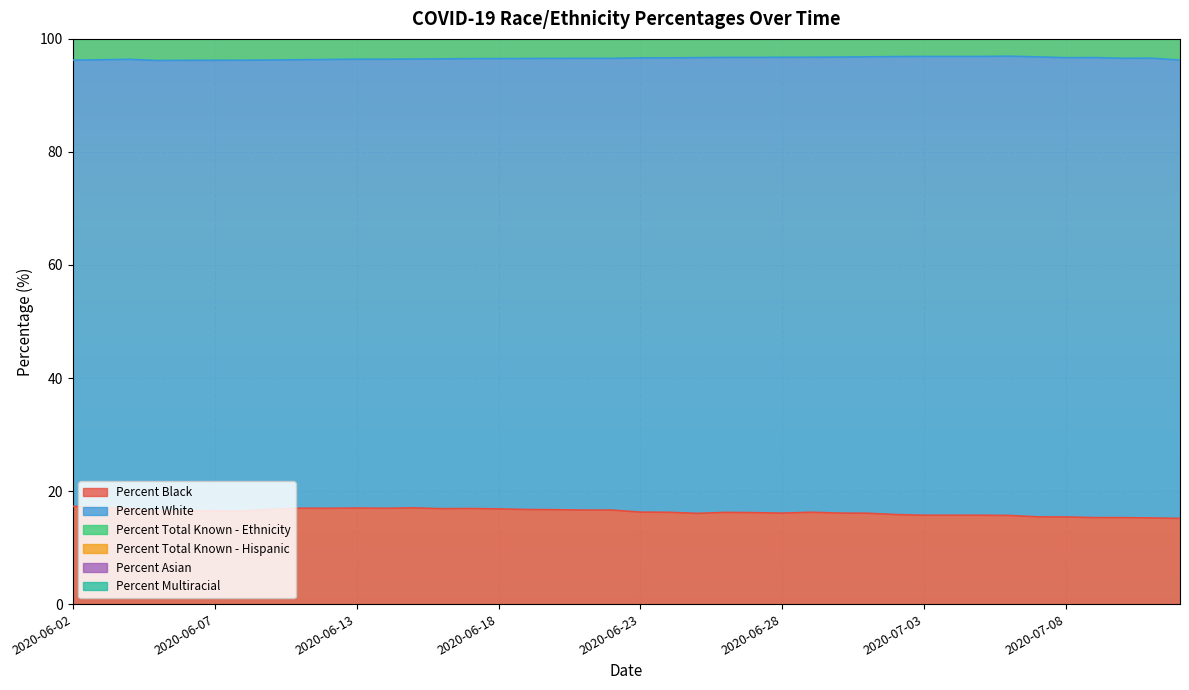

Is it true that Percent Black equals 16.9 at 2020-06-11?

True